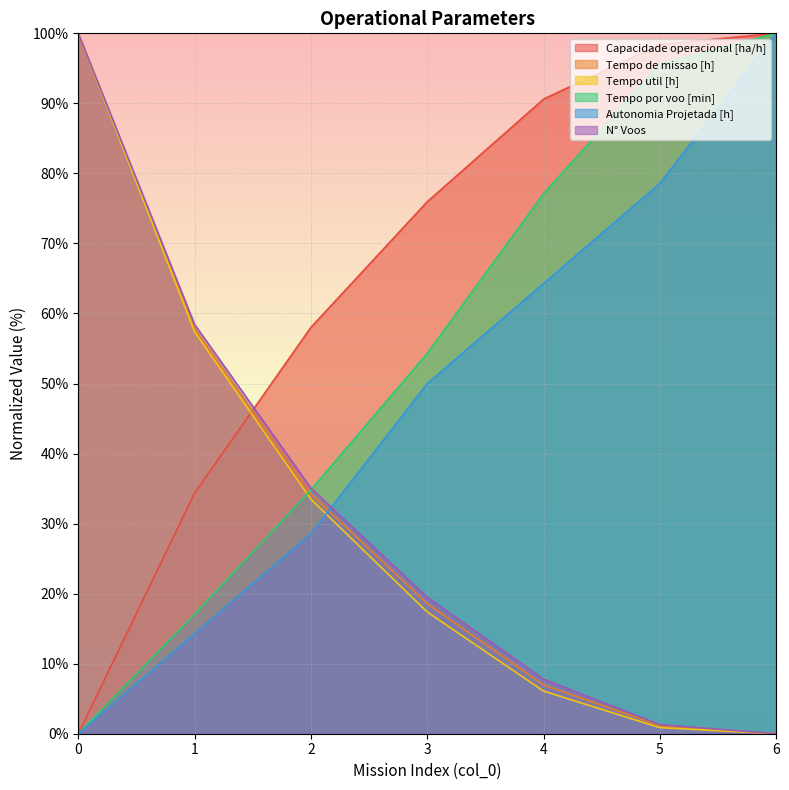

Reading left to right, transcribe all the data shown in this chart.

Capacidade operacional [ha/h]: 0.0	34.4	58.0	75.9	90.6	98.4	100.0
Tempo de missao [h]: 100.0	57.8	34.2	18.6	7.0	1.2	0.0
Tempo util [h]: 100.0	57.4	33.5	17.4	6.1	0.9	0.0
Tempo por voo [min]: 0.0	17.1	34.8	54.3	77.1	95.6	100.0
Autonomia Projetada [h]: 0.0	14.3	28.6	50.0	64.3	78.6	100.0
N° Voos: 100.0	58.4	35.1	19.5	7.8	1.3	0.0